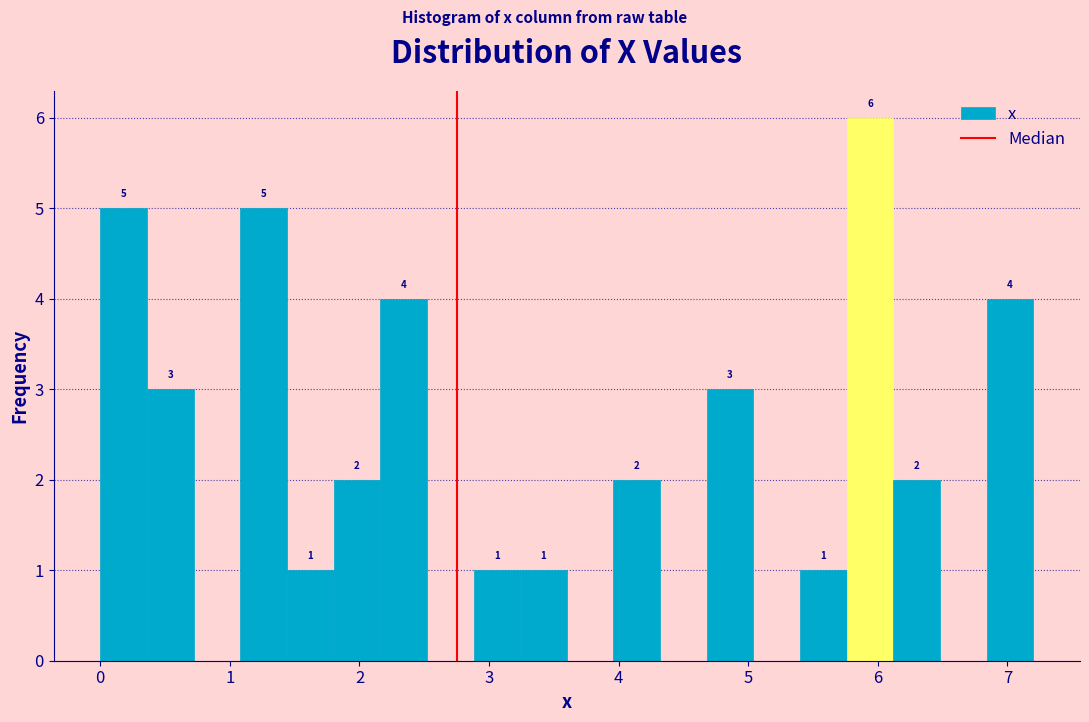

Read against the x-axis, roughly where is the centre of the tallest bar?

5.9